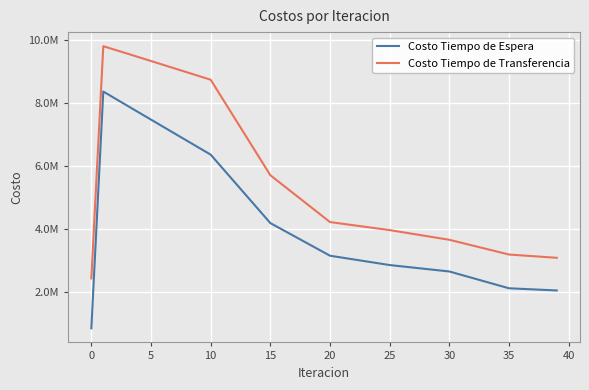

True or false: Costo Tiempo de Espera and Costo Tiempo de Transferencia intersect in this chart.

False